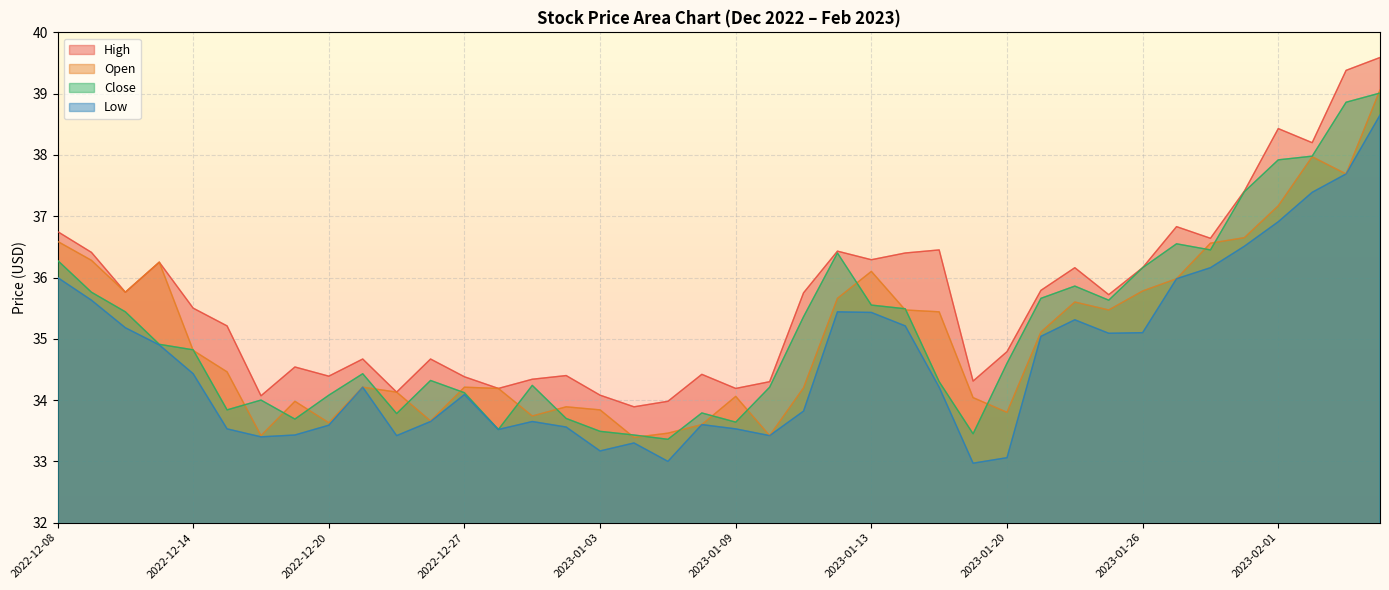

Reading left to right, list all the values displayed in this chart.

High: 36.8	36.4	35.8	36.2	35.5	35.2	34.1	34.5	34.4	34.7	34.1	34.7	34.4	34.2	34.3	34.4	34.1	33.9	34.0	34.4	34.2	34.3	35.8	36.4	36.3	36.4	36.5	34.3	34.8	35.8	36.2	35.7	36.2	36.8	36.6	37.4	38.4	38.2	39.4	39.6
Open: 36.6	36.3	35.8	36.2	34.8	34.5	33.4	34.0	33.6	34.2	34.1	33.7	34.2	34.2	33.7	33.9	33.8	33.4	33.5	33.6	34.1	33.4	34.2	35.7	36.1	35.5	35.4	34.0	33.8	35.1	35.6	35.5	35.8	36.0	36.6	36.6	37.2	38.0	37.7	39.1
Close: 36.3	35.8	35.4	34.9	34.8	33.8	34.0	33.7	34.1	34.4	33.8	34.3	34.1	33.5	34.2	33.7	33.5	33.4	33.4	33.8	33.6	34.2	35.4	36.4	35.5	35.5	34.3	33.5	34.6	35.7	35.9	35.6	36.2	36.5	36.5	37.4	37.9	38.0	38.9	39.0
Low: 36.0	35.6	35.2	34.9	34.4	33.5	33.4	33.4	33.6	34.2	33.4	33.6	34.1	33.5	33.6	33.6	33.2	33.3	33.0	33.6	33.5	33.4	33.8	35.4	35.4	35.2	34.2	33.0	33.1	35.0	35.3	35.1	35.1	36.0	36.2	36.5	36.9	37.4	37.7	38.6